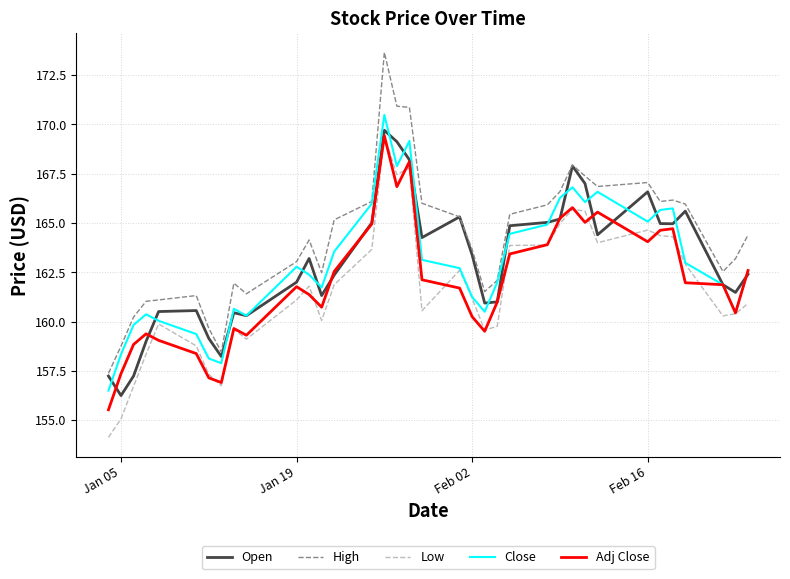

Which series has the largest total across all categories?

High